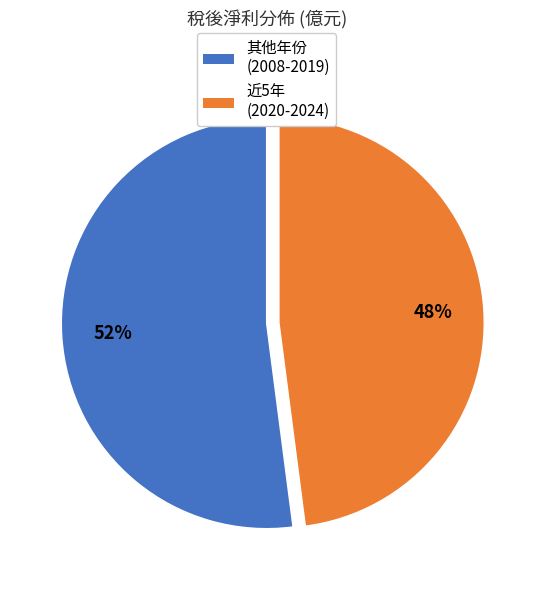

Does any single category account for the majority?

Yes